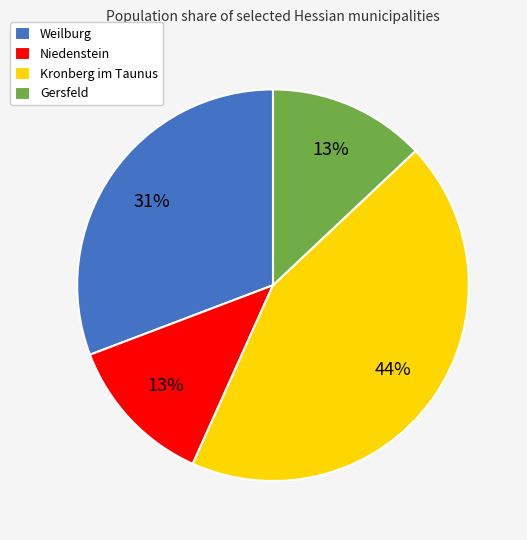

Count the number of slices in the pie.

4